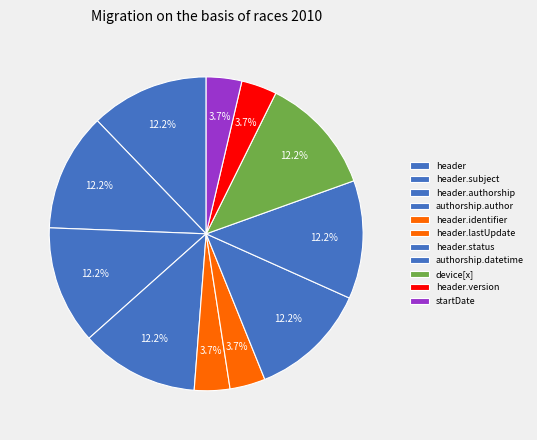

How many slices are in this pie chart?

11